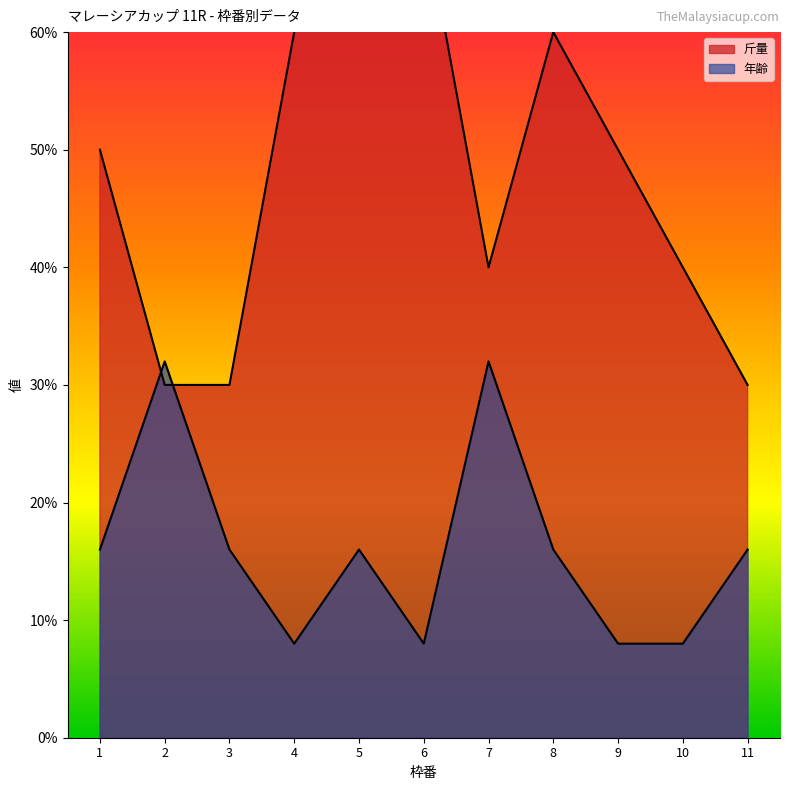

At which label is 年齢 closest to 20?

1